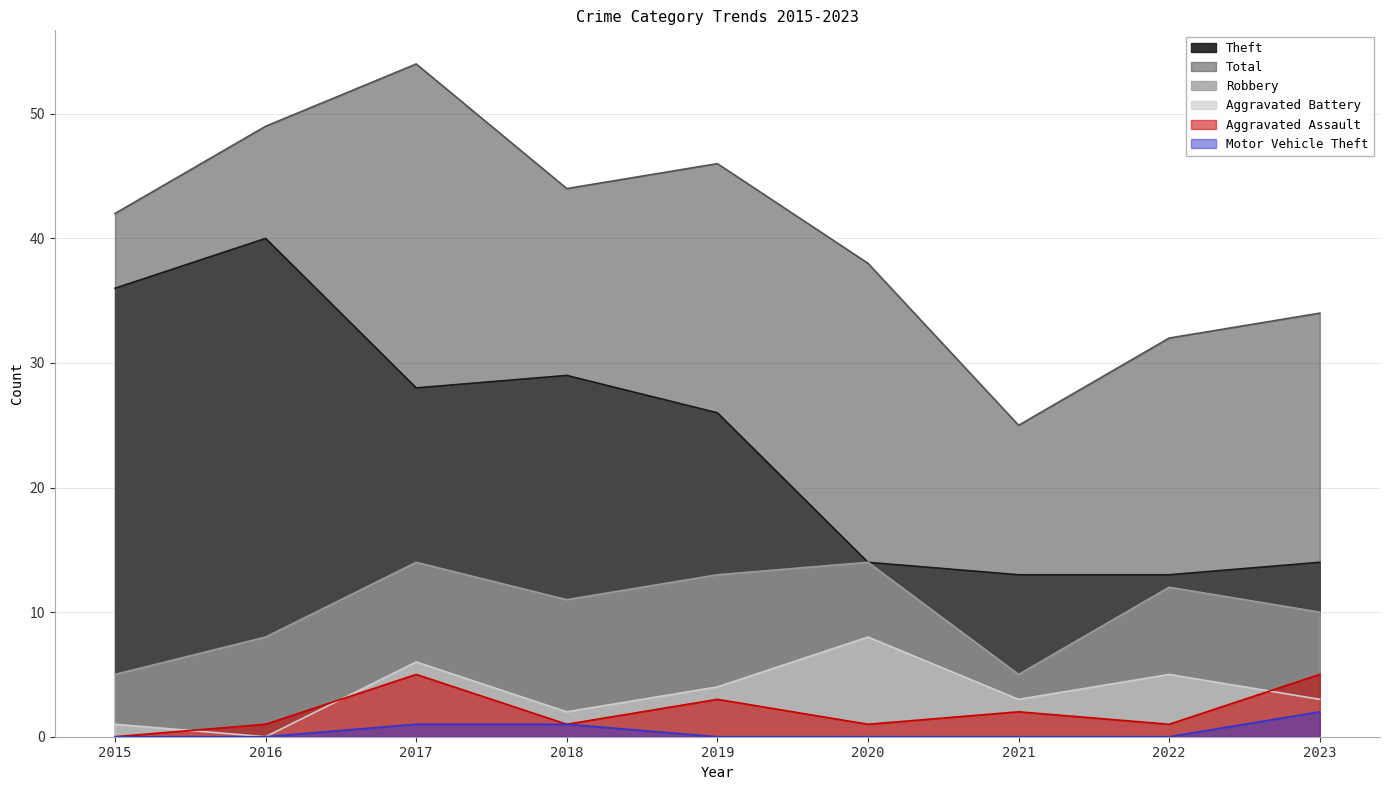

True or false: Aggravated Assault and Theft cross at least once.

False